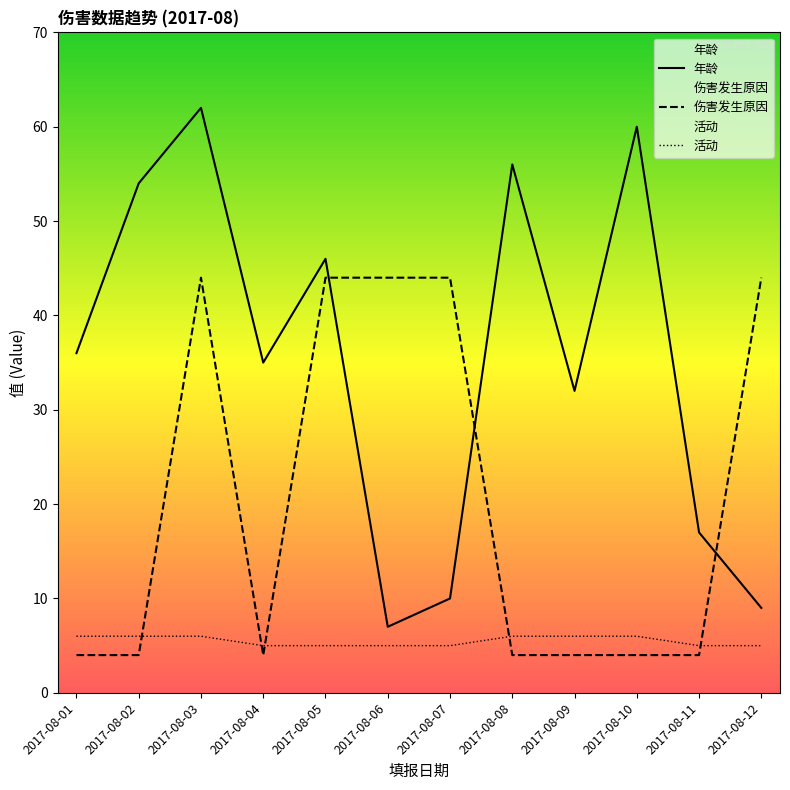

After their last crossing, which series has the higher values: 活动 or 伤害发生原因?

伤害发生原因